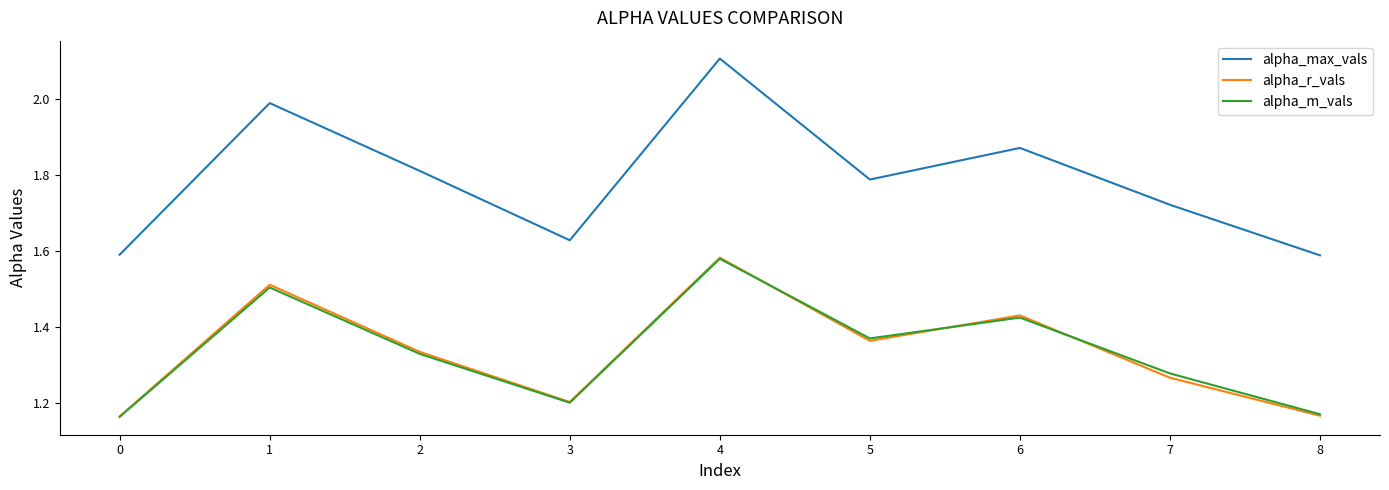

At which category is the sum across all series the highest?

4